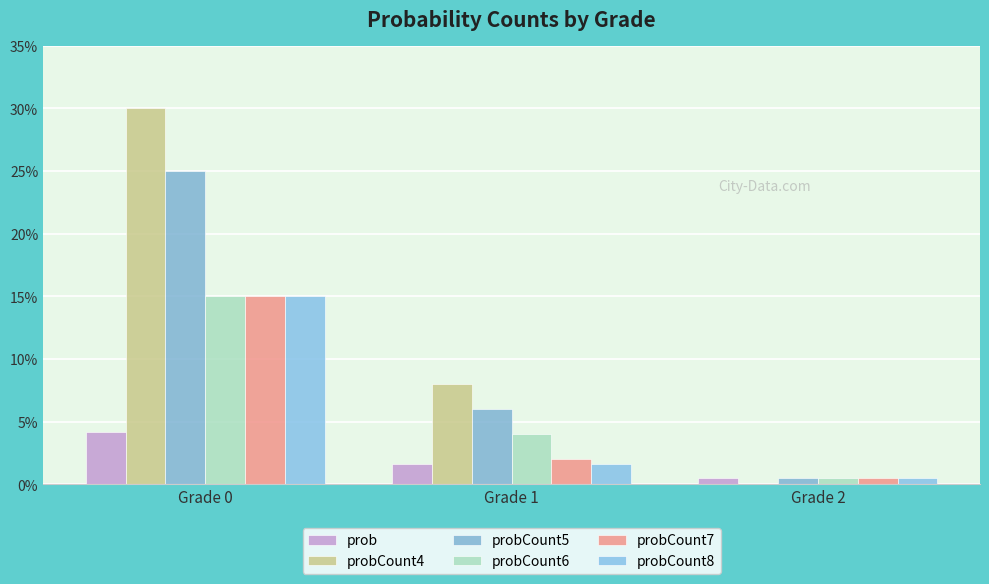

Are the bars horizontal?

No